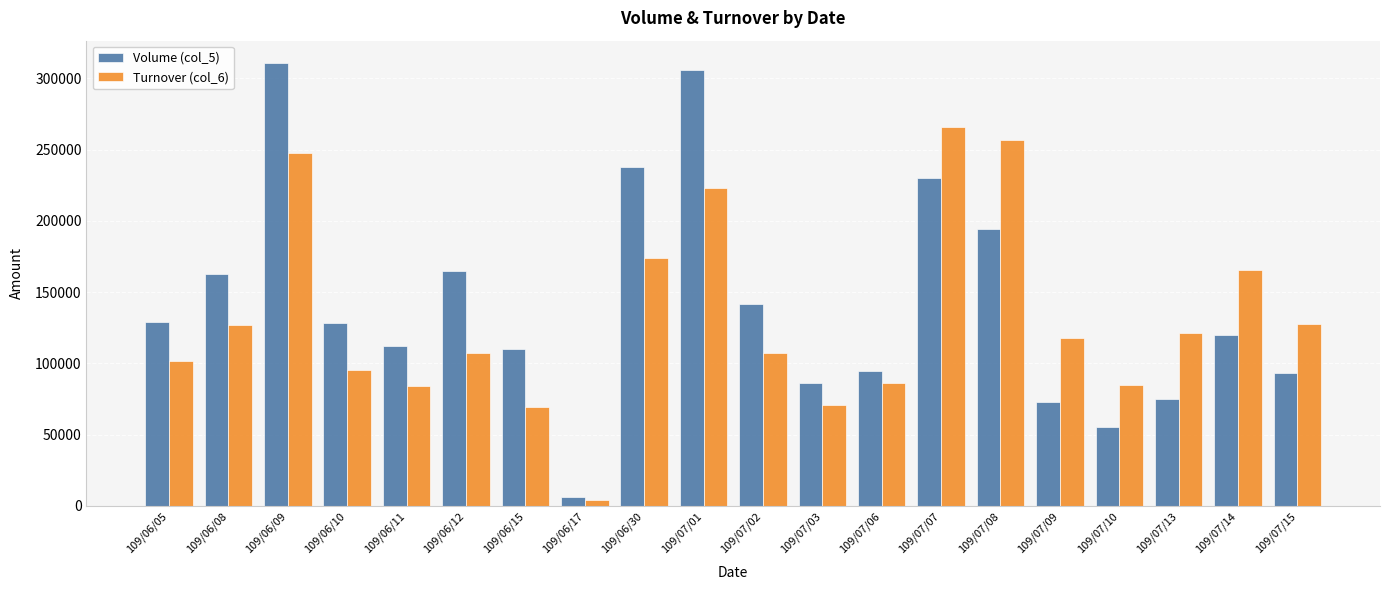

Are the bars horizontal?

No